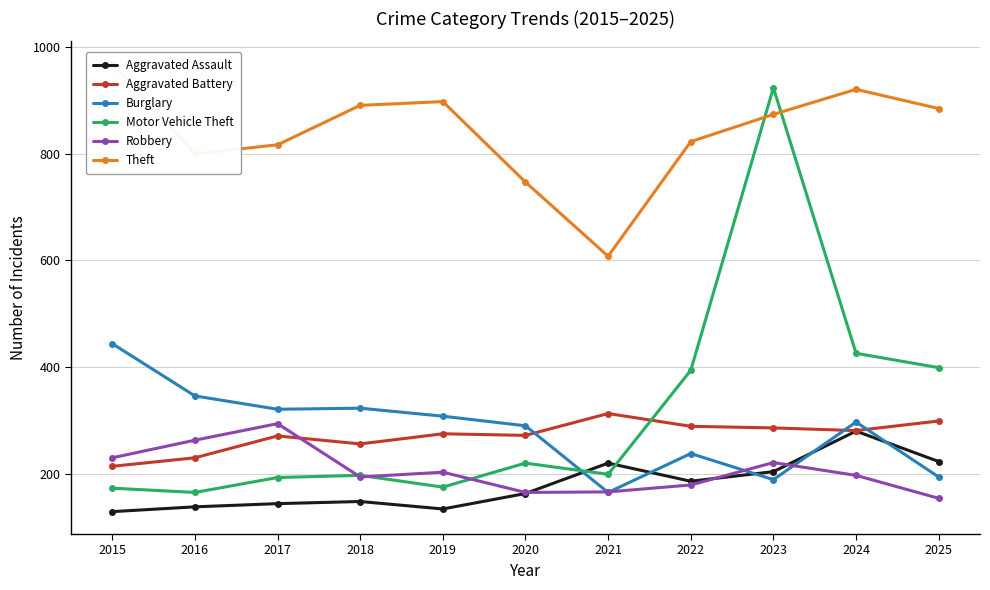

Reading left to right, what are all the values shown in this chart?

Aggravated Assault: 129	138	144	148	134	163	220	186	204	280	223
Aggravated Battery: 214	230	271	256	275	272	313	289	286	281	299
Burglary: 444	346	321	323	308	290	165	238	189	297	194
Motor Vehicle Theft: 173	165	193	197	175	220	199	394	924	426	399
Robbery: 230	263	294	194	203	165	166	179	221	197	154
Theft: 969	800	817	891	898	747	608	823	874	921	885